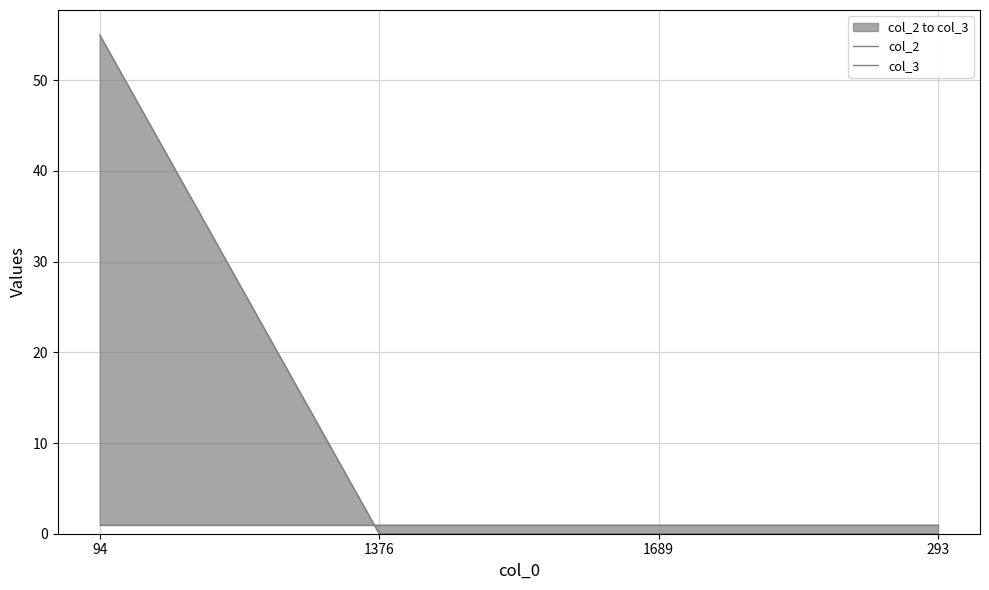

At how many categories does at least one series exceed 42?

1